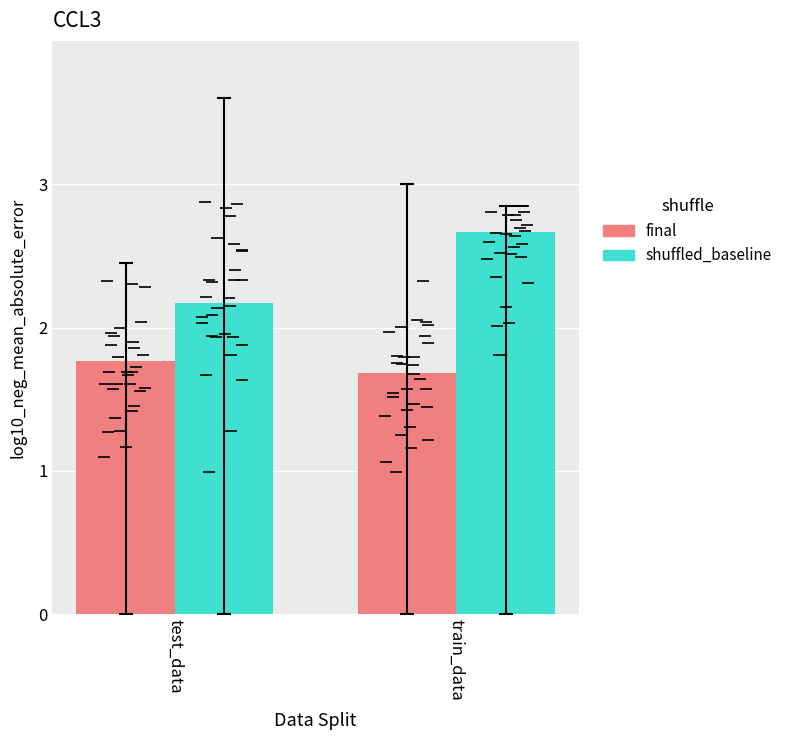

Count the number of categories in the chart.

2